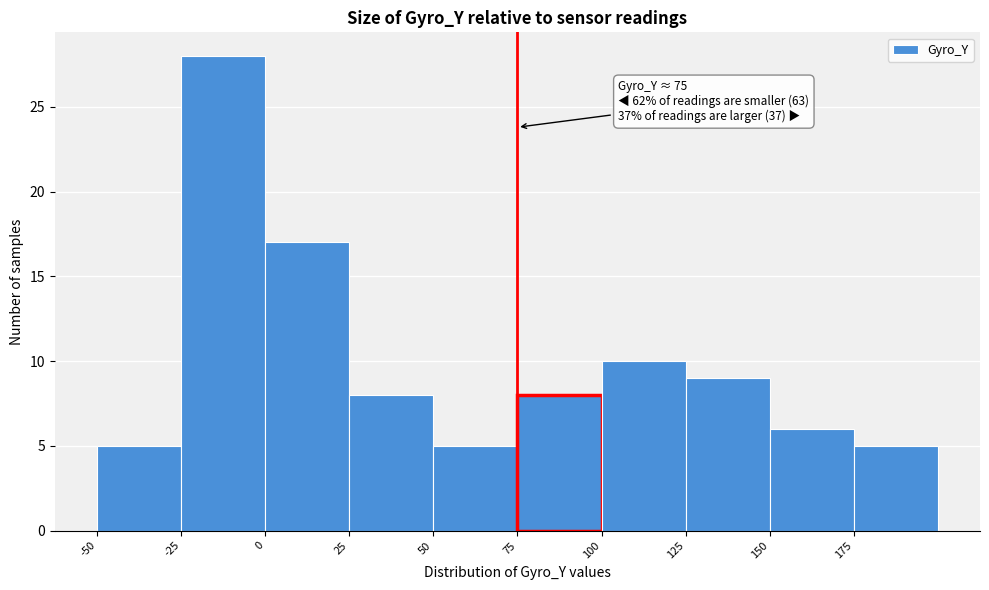

Which range on the x-axis has the tallest bar?

-25 to 0